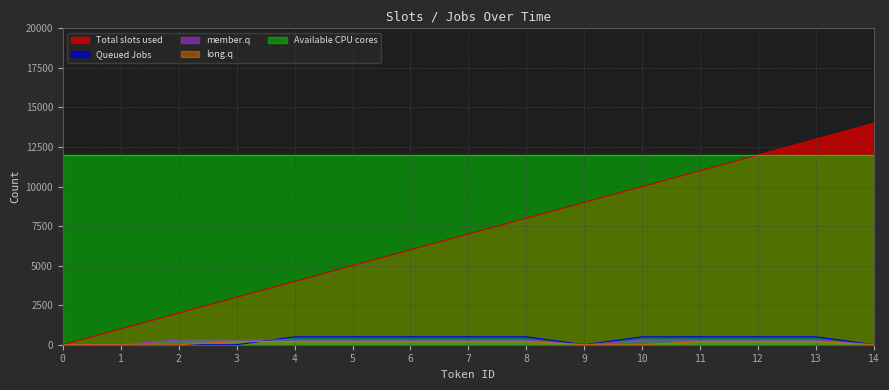

True or false: member.q has a value of 300 at 6.

True